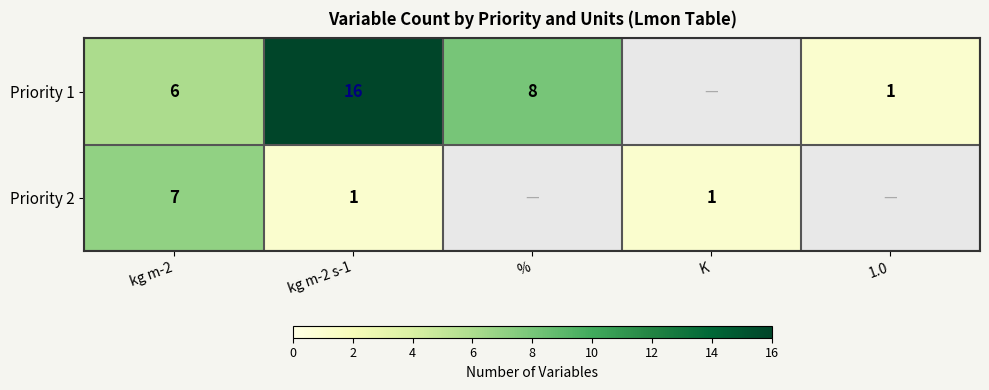

What is the spread (max minus min) of values at kg m-2 s-1?

15